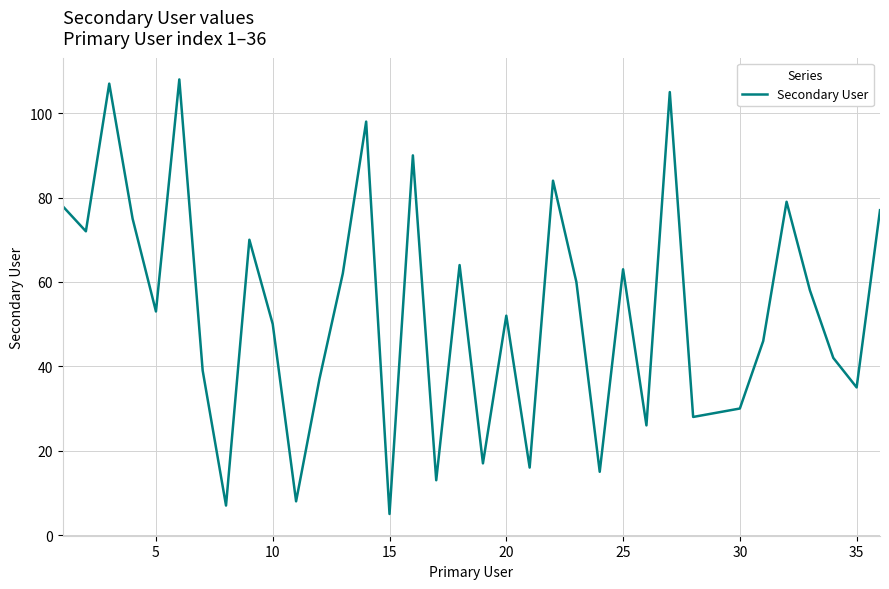

What is the difference between the maximum and minimum values?

103